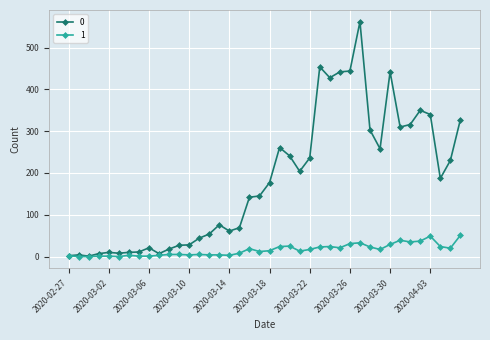

True or false: 0 has more than 1 interior local peaks.

True